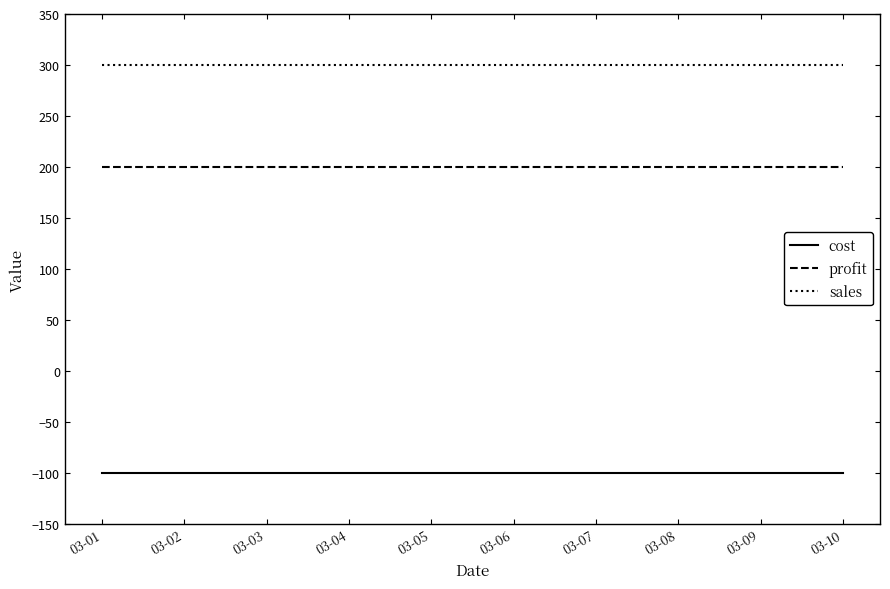

At 03-06, list the series in order from smallest to largest.

cost, profit, sales